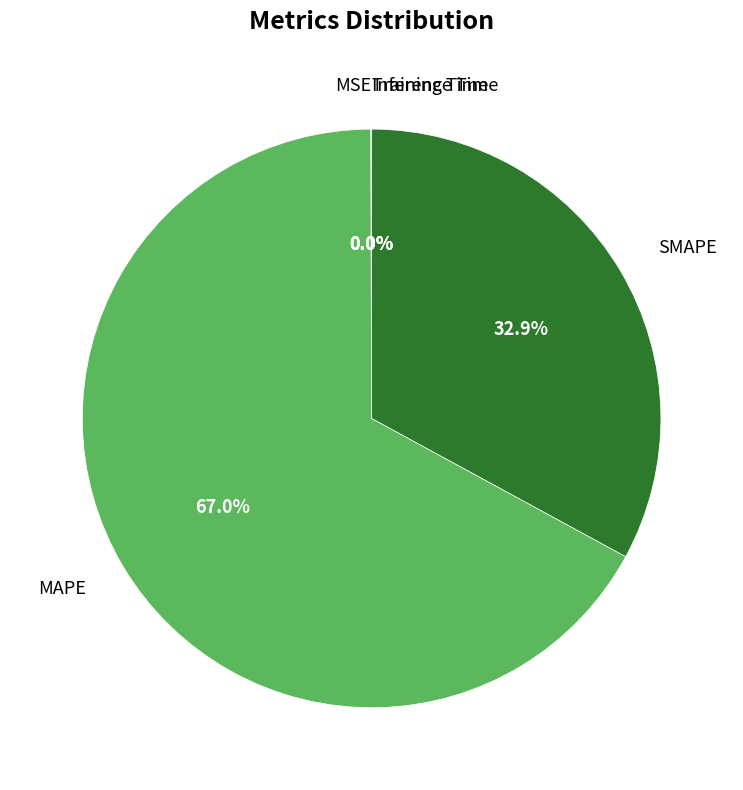

The MAPE slice represents 67% of the pie. True or false?

True